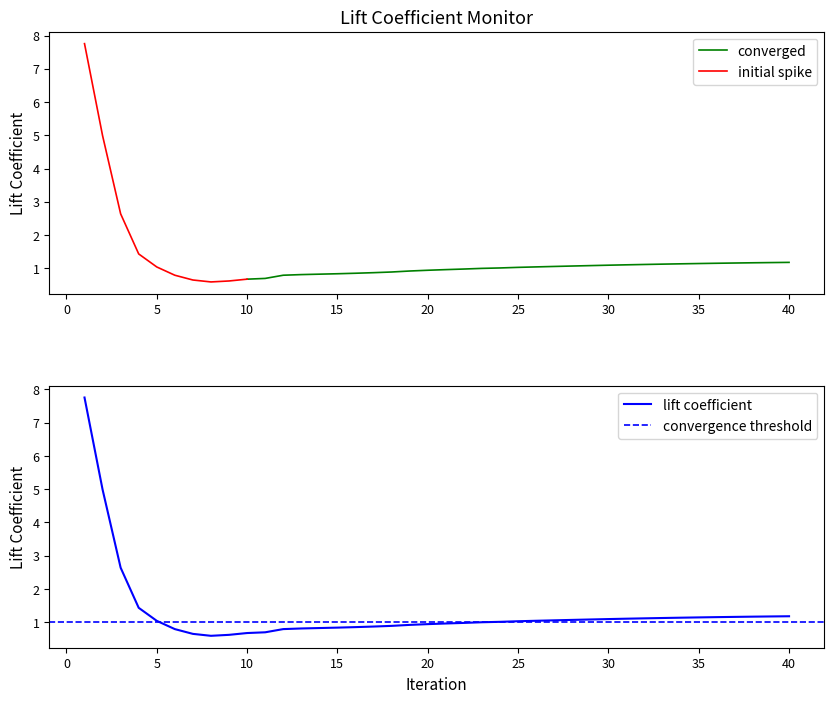

What is the value of the 25th point from the left?

1.0